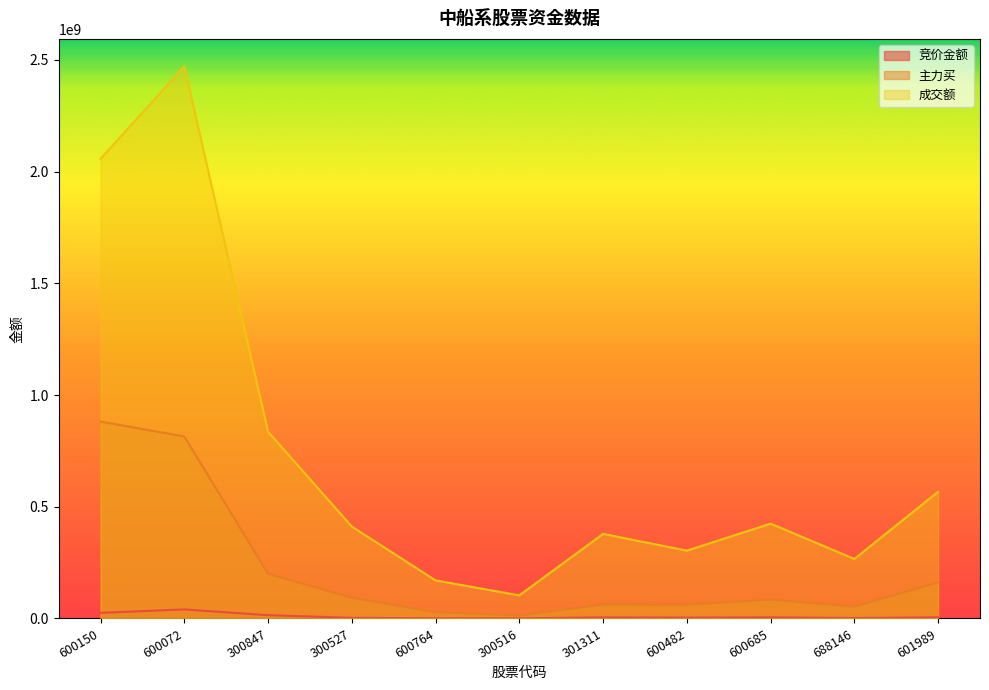

True or false: 竞价金额 and 主力买 intersect in this chart.

False